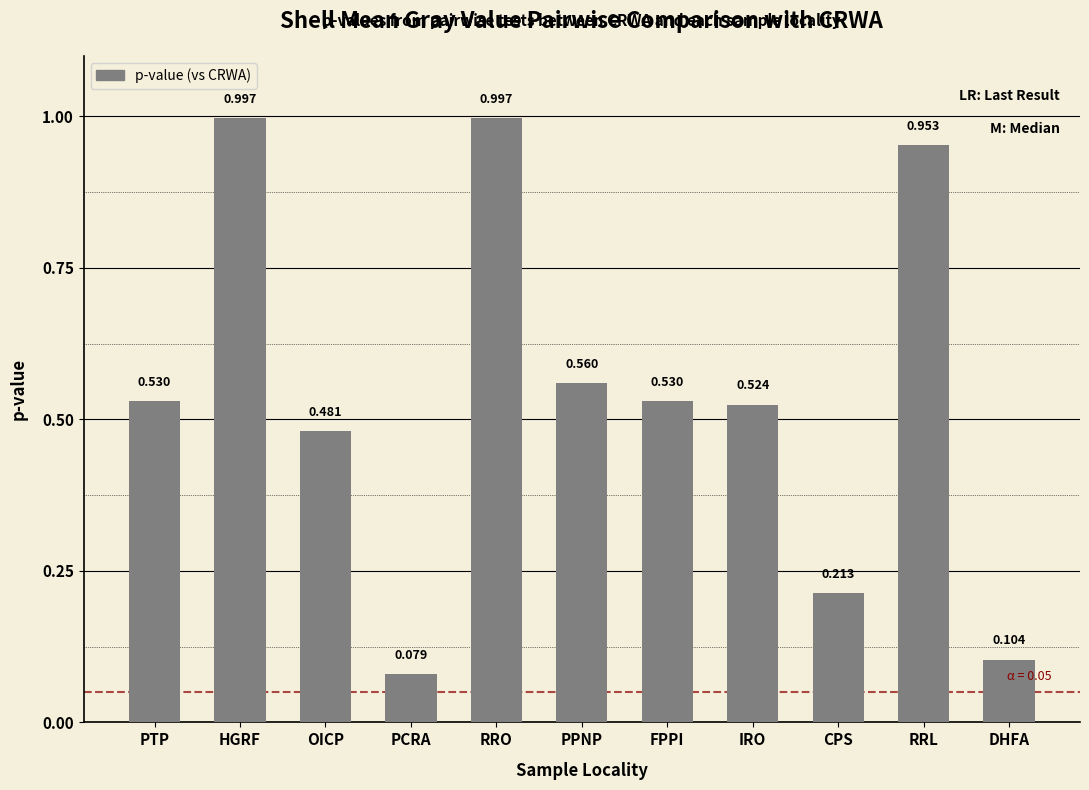

The chart shows a value of 0.3 at PTP. True or false?

False